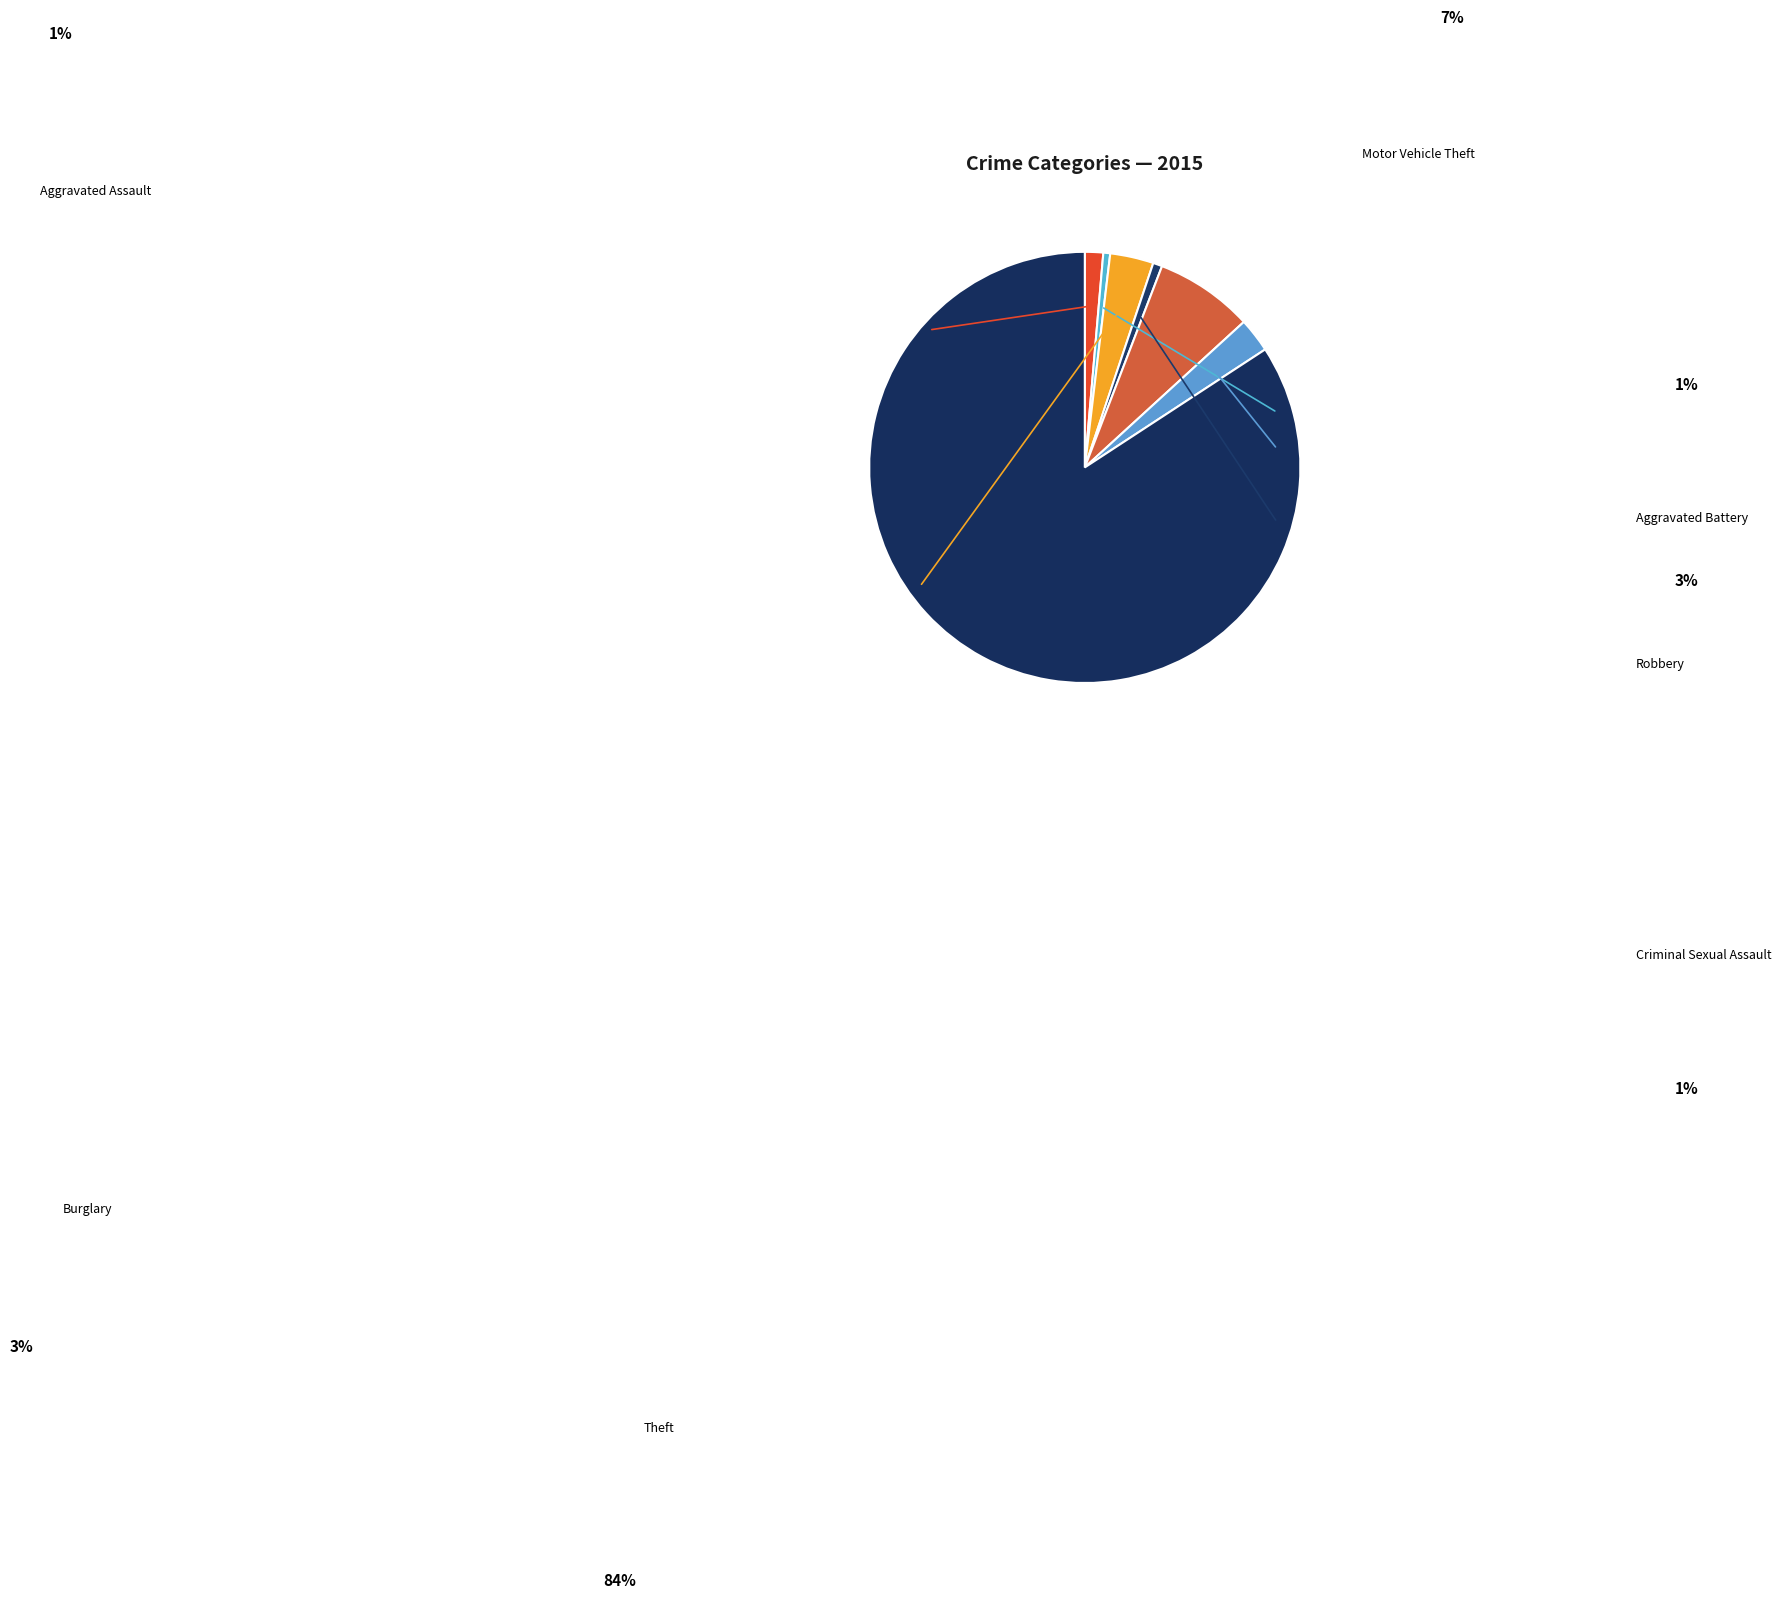

Which category has the biggest portion of the pie?

Theft